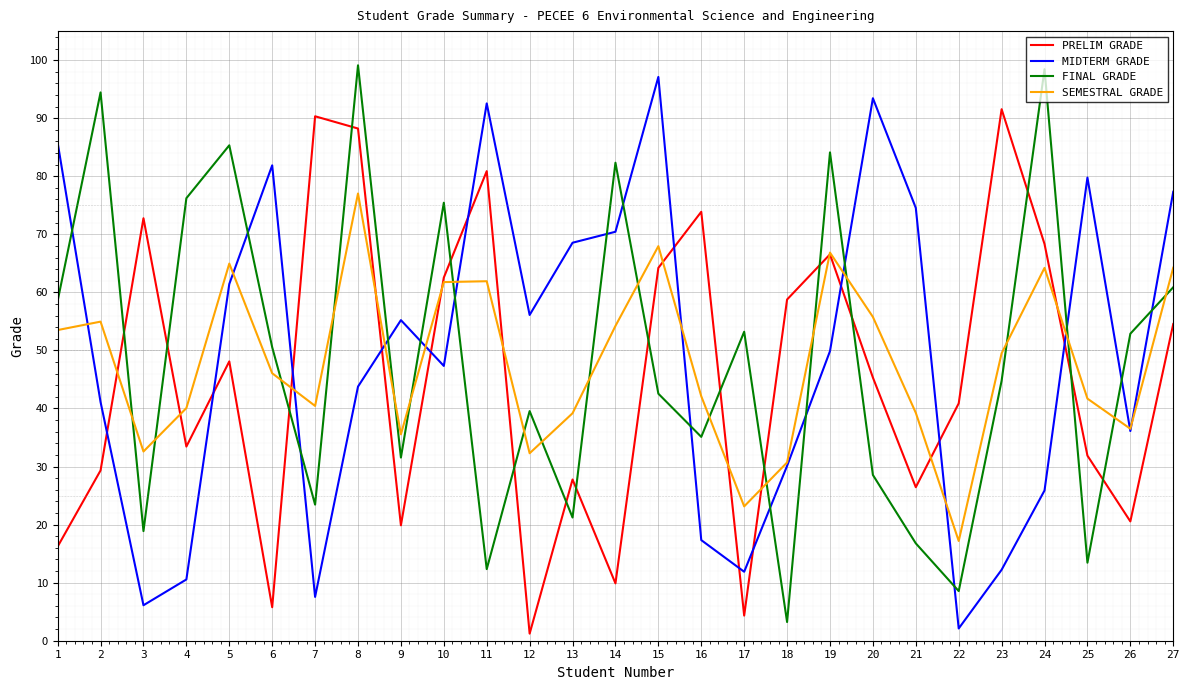

What is the average value of the PRELIM GRADE series?

45.7